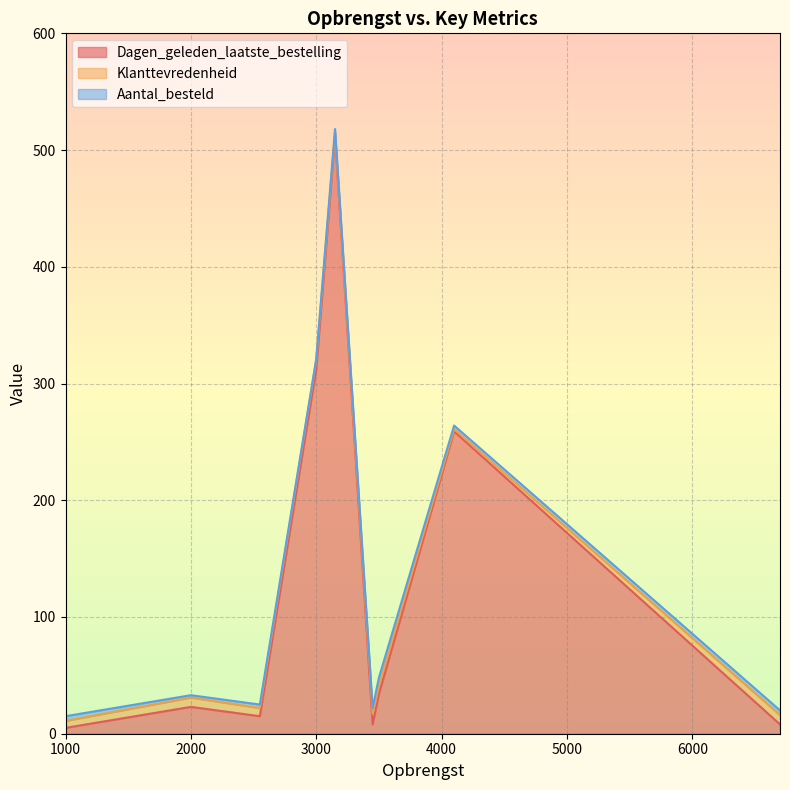

Where does the Dagen_geleden_laatste_bestelling series first go above 23?

3000